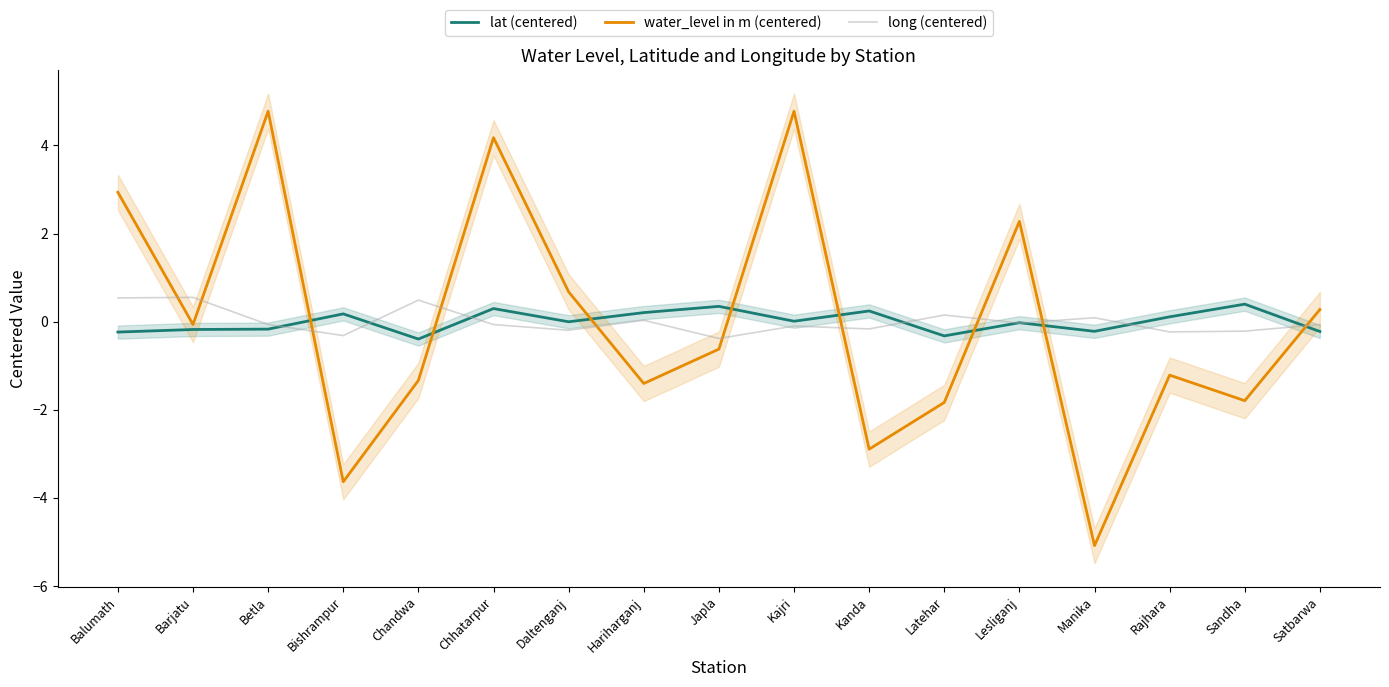

Which label corresponds to the largest value in the chart?

Betla